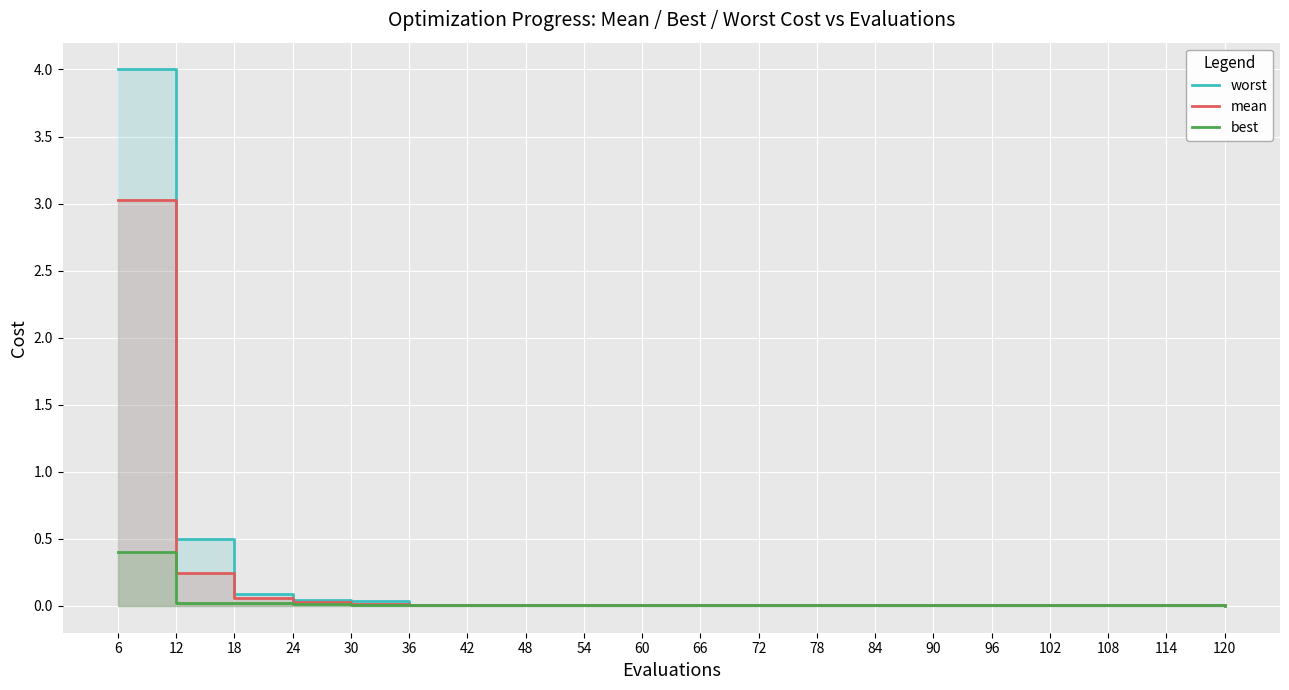

Reading left to right, list all the values displayed in this chart.

worst: 4.0	0.5	0.1	0.0	0.0	0.0	0.0	0.0	0.0	0.0	0.0	0.0	0.0	0.0	0.0	0.0	0.0	0.0	0.0	0.0
mean: 3.0	0.2	0.1	0.0	0.0	0.0	0.0	0.0	0.0	0.0	0.0	0.0	0.0	0.0	0.0	0.0	0.0	0.0	0.0	0.0
best: 0.4	0.0	0.0	0.0	0.0	0.0	0.0	0.0	0.0	0.0	0.0	0.0	0.0	0.0	0.0	0.0	0.0	0.0	0.0	0.0